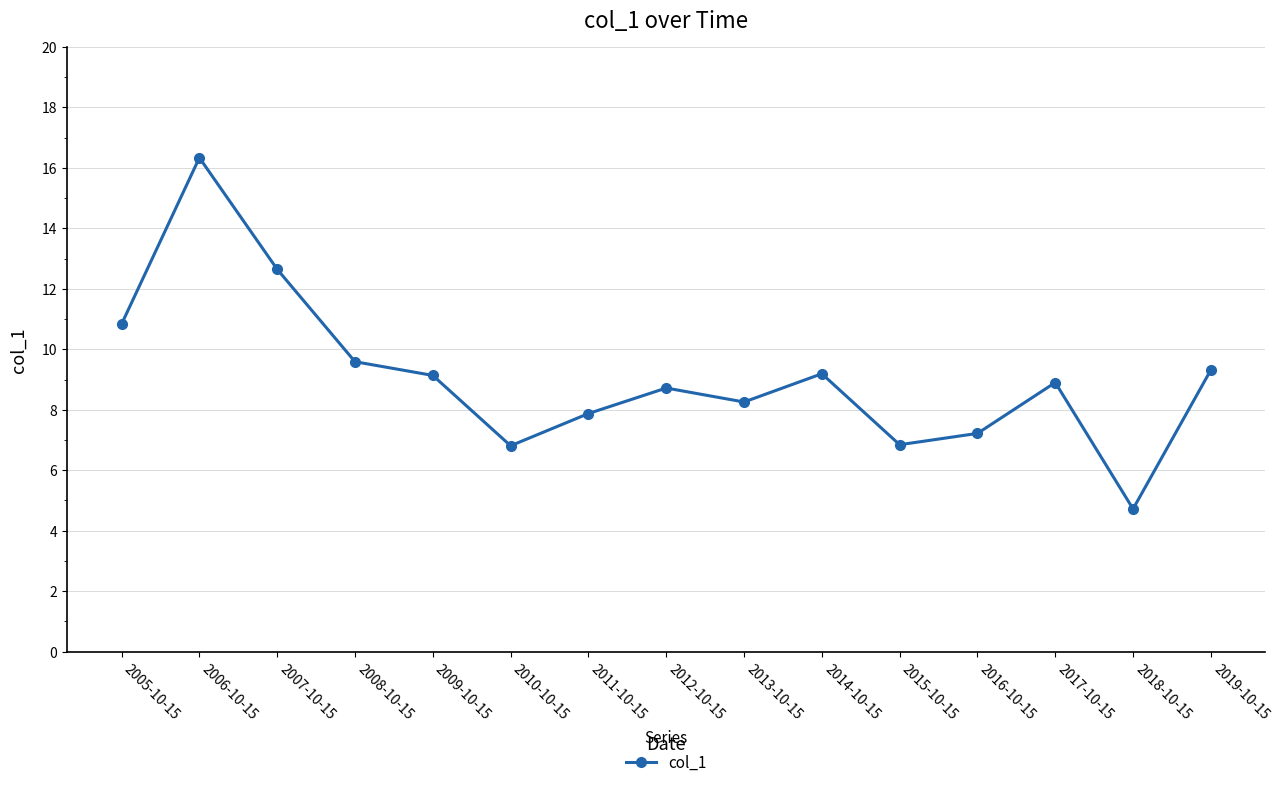

What is the greatest value displayed?

16.3